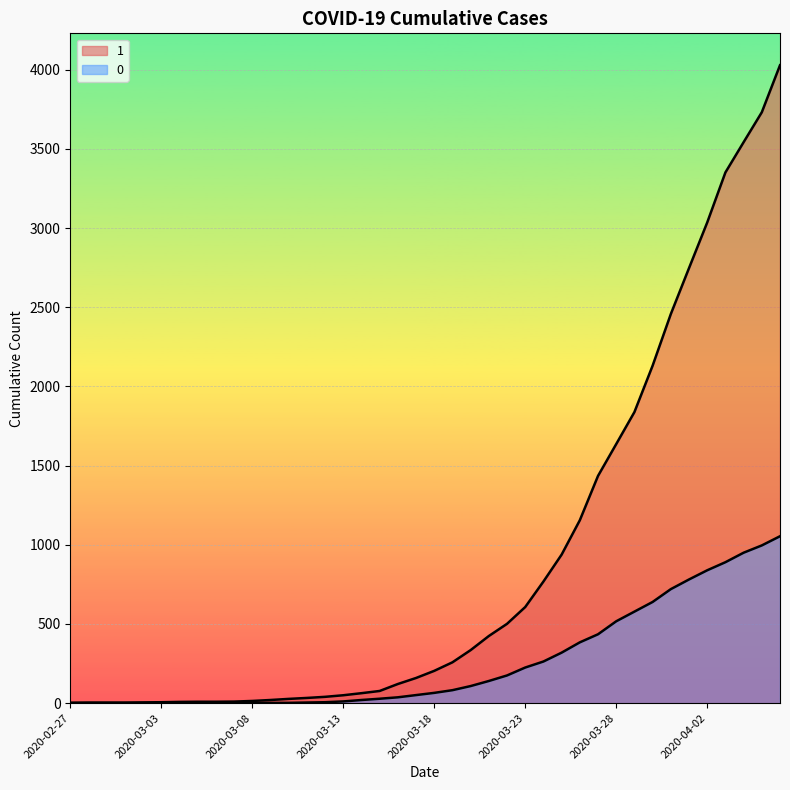

What are all the series names shown in the legend?

1, 0